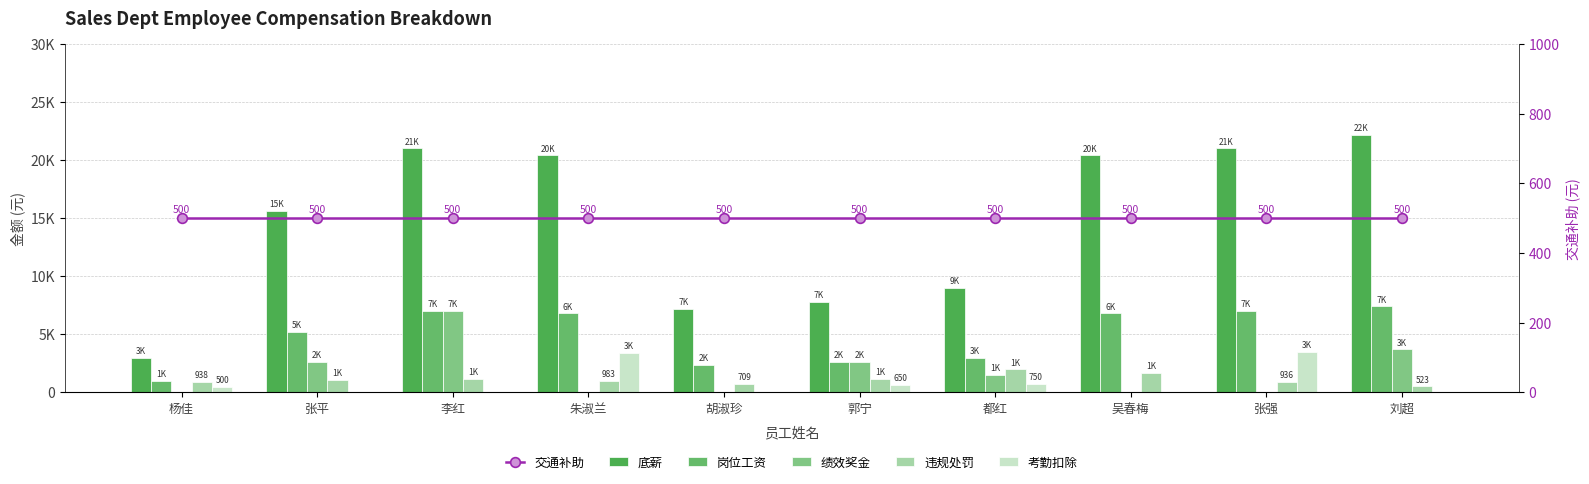

Reading left to right, list all the values displayed in this chart.

底薪: 3000	15600	21000	20400	7200	7800	9000	20400	21000	22200
岗位工资: 1000	5200	7000	6800	2400	2600	3000	6800	7000	7400
绩效奖金: 0	2600	7000	0	0	2600	1500	0	0	3700
违规处罚: 938	1077	1201	983	709	1157	1986	1695	936	523
考勤扣除: 500	0	0	3400	0	650	750	0	3500	0
交通补助: 500	500	500	500	500	500	500	500	500	500